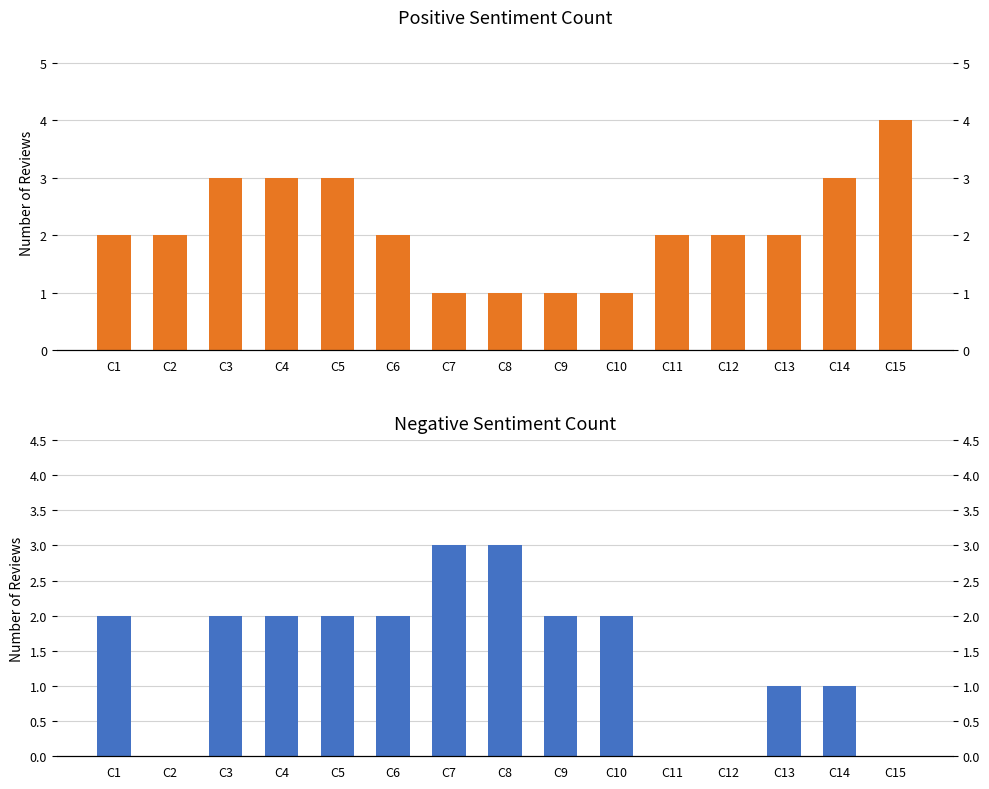

What value does the Negative (Sentiment=0) series have at C14?

1